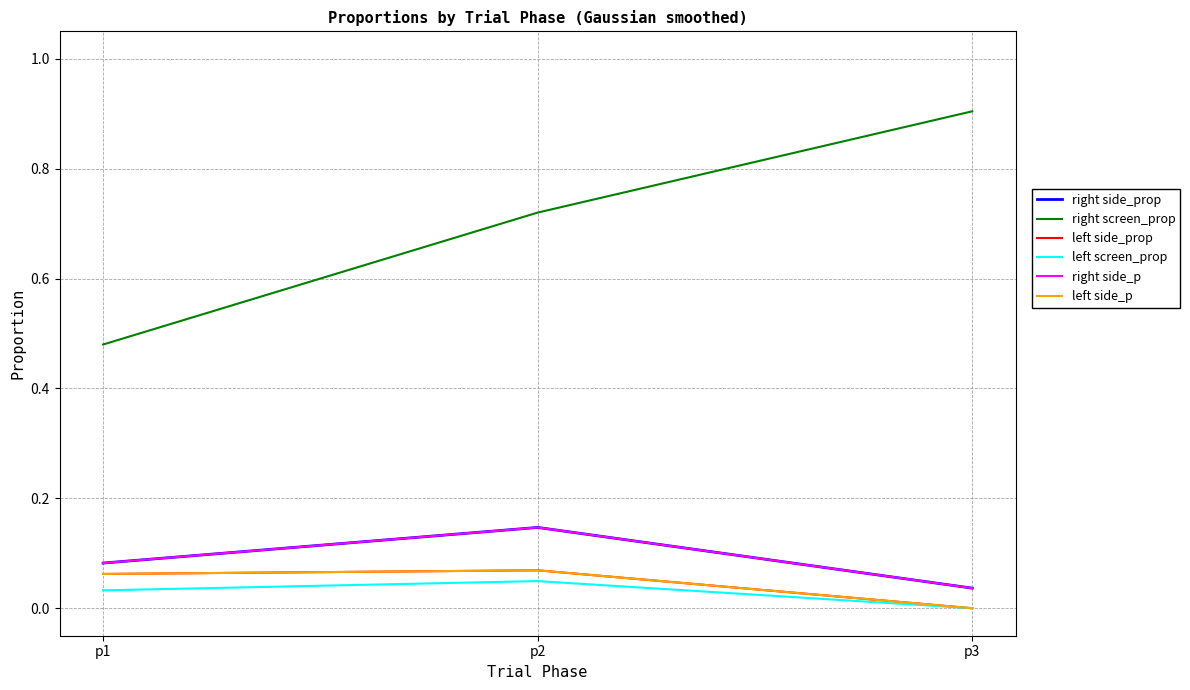

True or false: left side_prop has a value of 0.0 at p3.

False